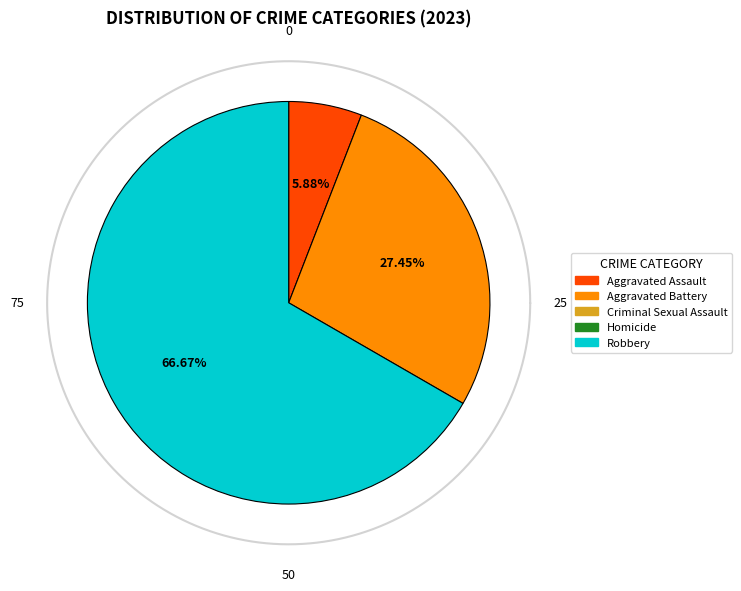

Does any single category account for the majority?

Yes